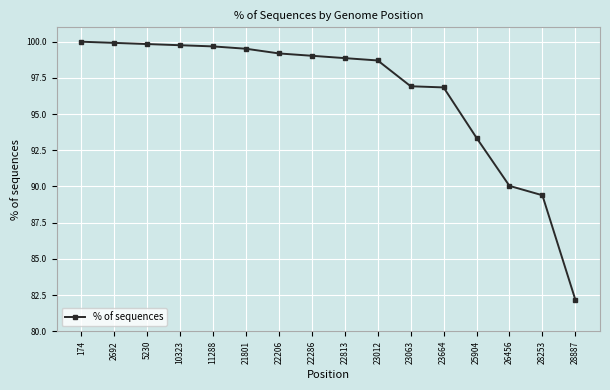

What is the sum of all values?

1543.2